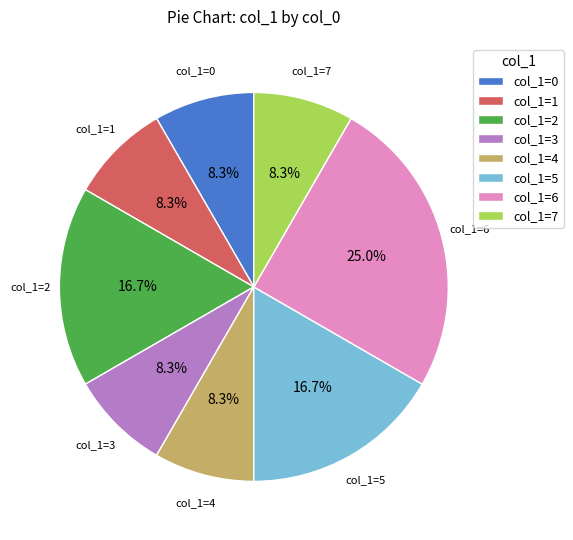

Which slice is the largest?

col_1=6